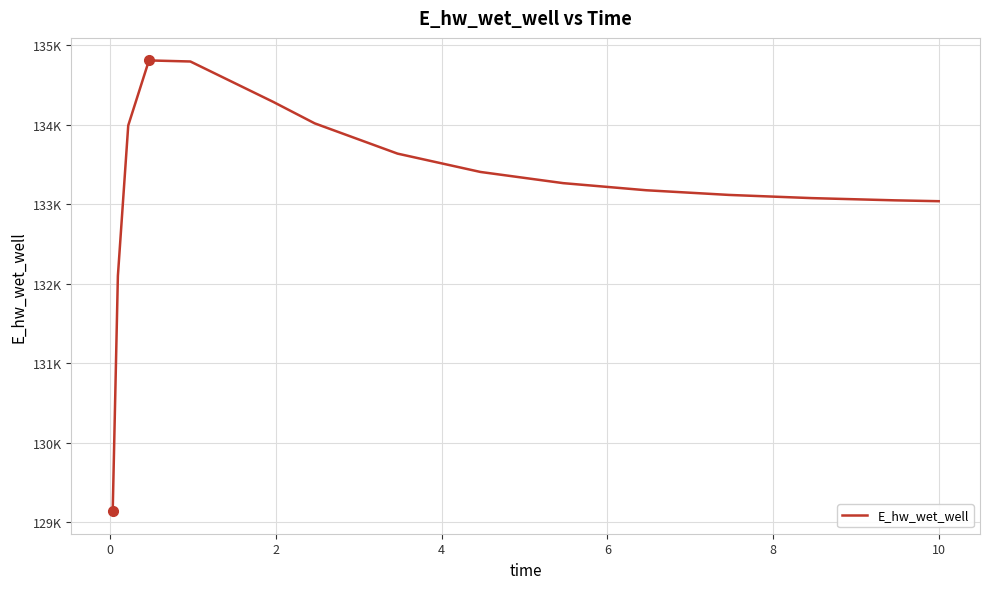

Does the chart display data point markers on the line(s)?

No